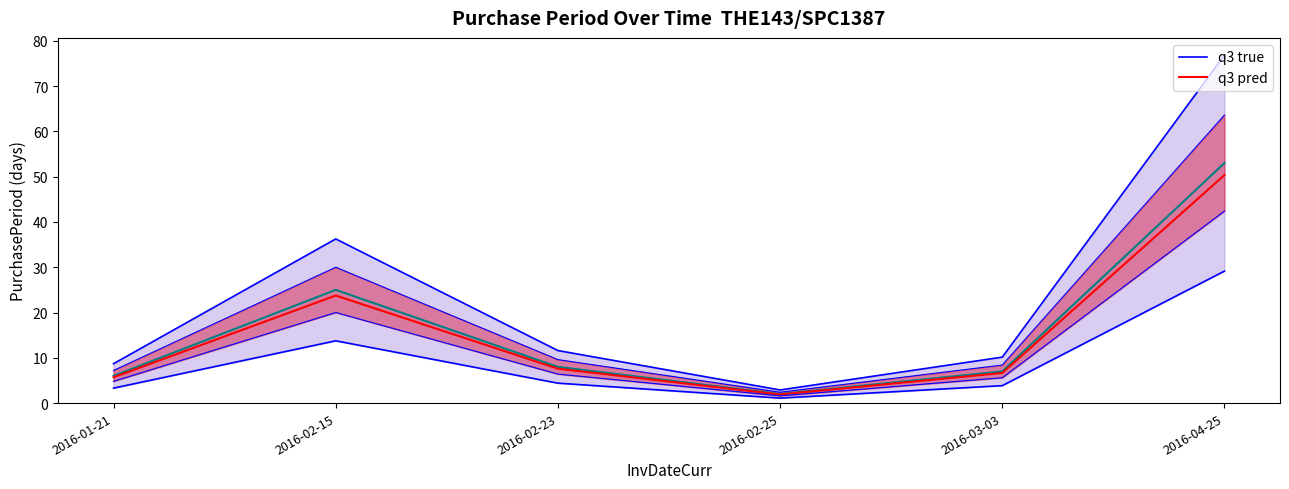

What is the maximum value shown in the chart?

76.8